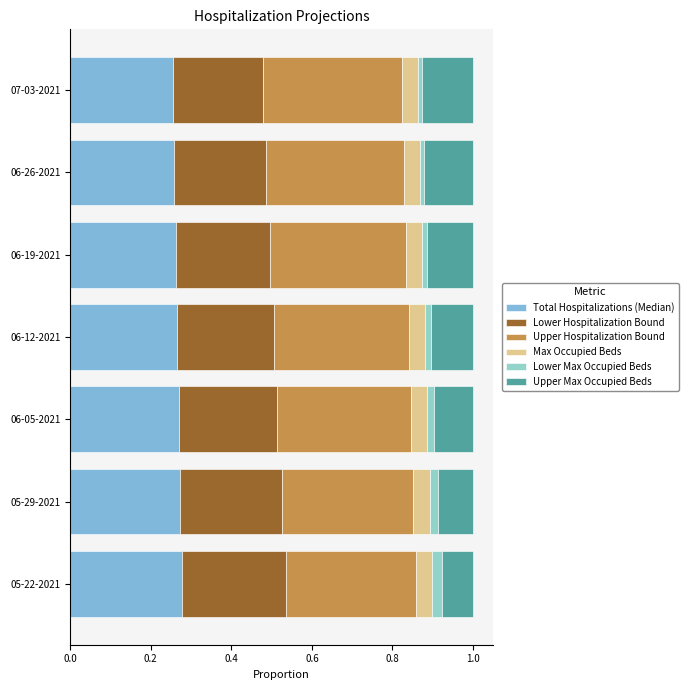

What is the total value across all series at 05-22-2021?

1.0